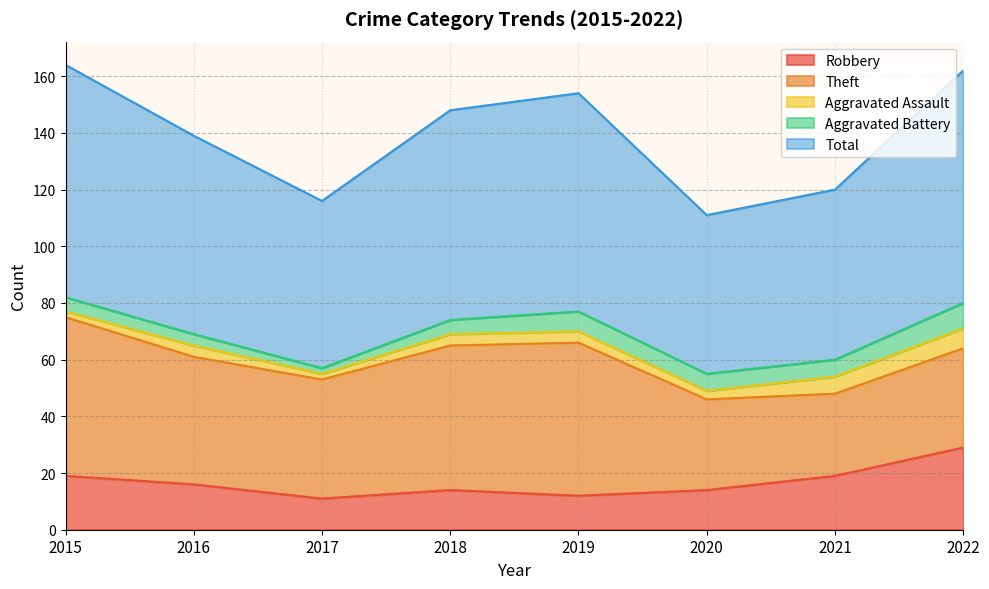

What is the sum of the Aggravated Battery values at 2021 and 2018?

11